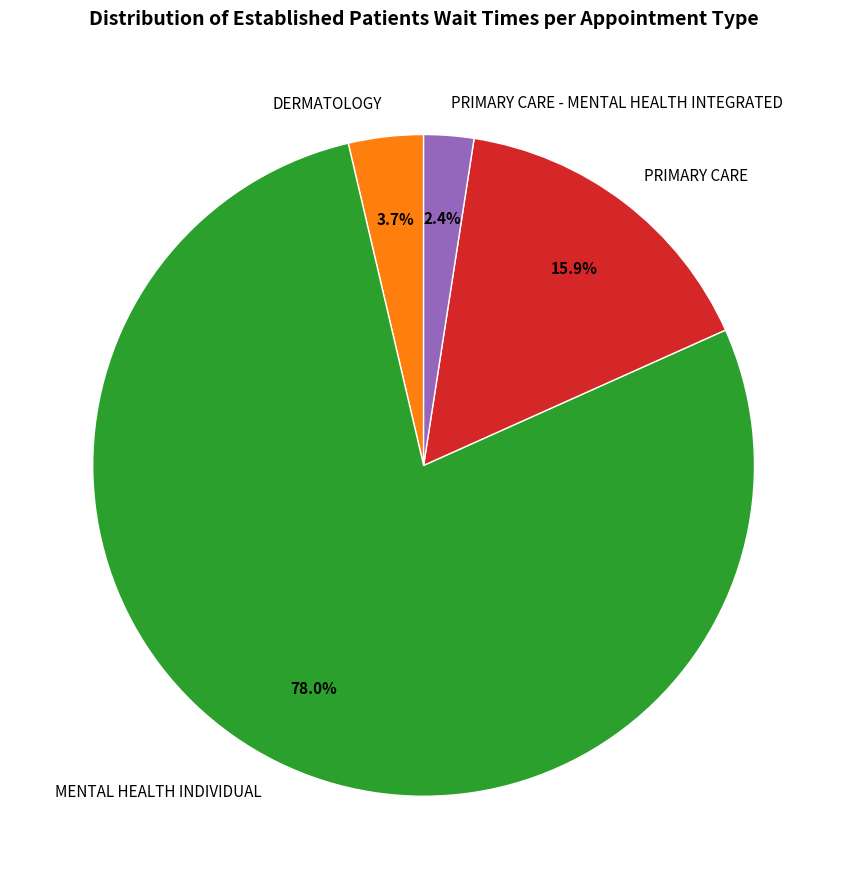

Which category has the smallest portion of the pie?

PRIMARY CARE - MENTAL HEALTH INTEGRATED